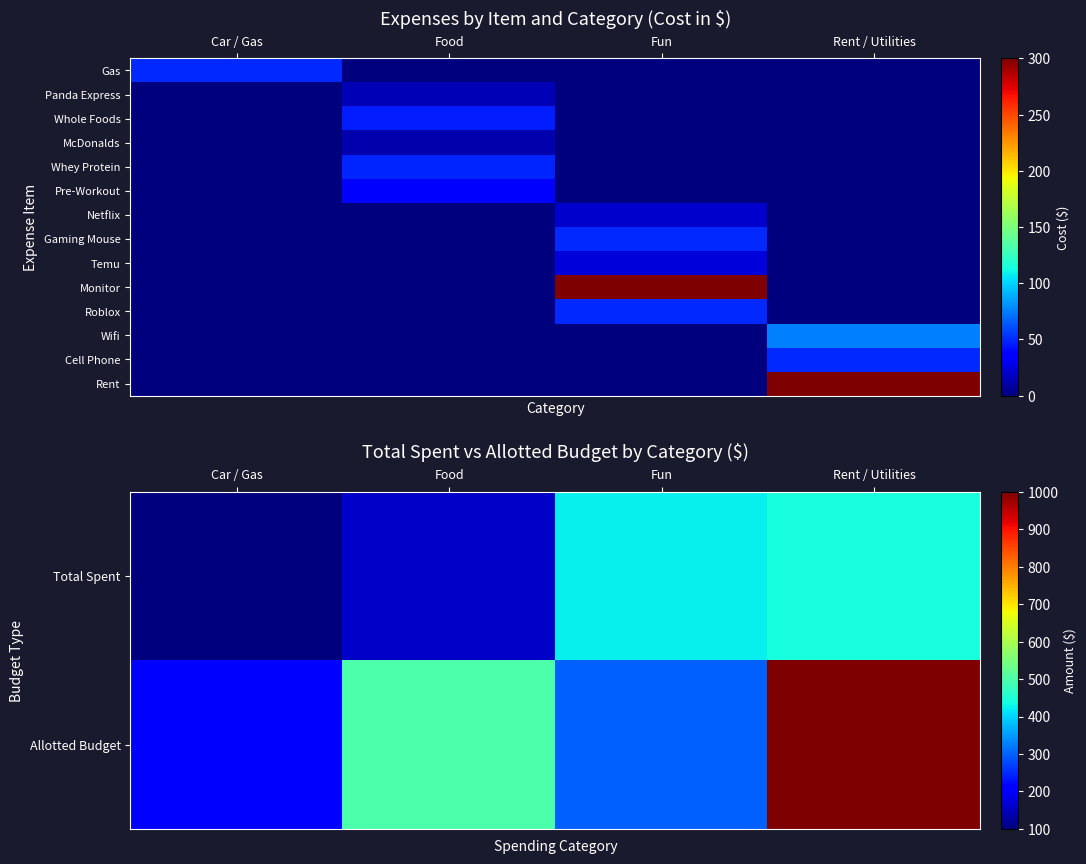

The Whole Foods series shows 16.4 at Car / Gas. True or false?

False